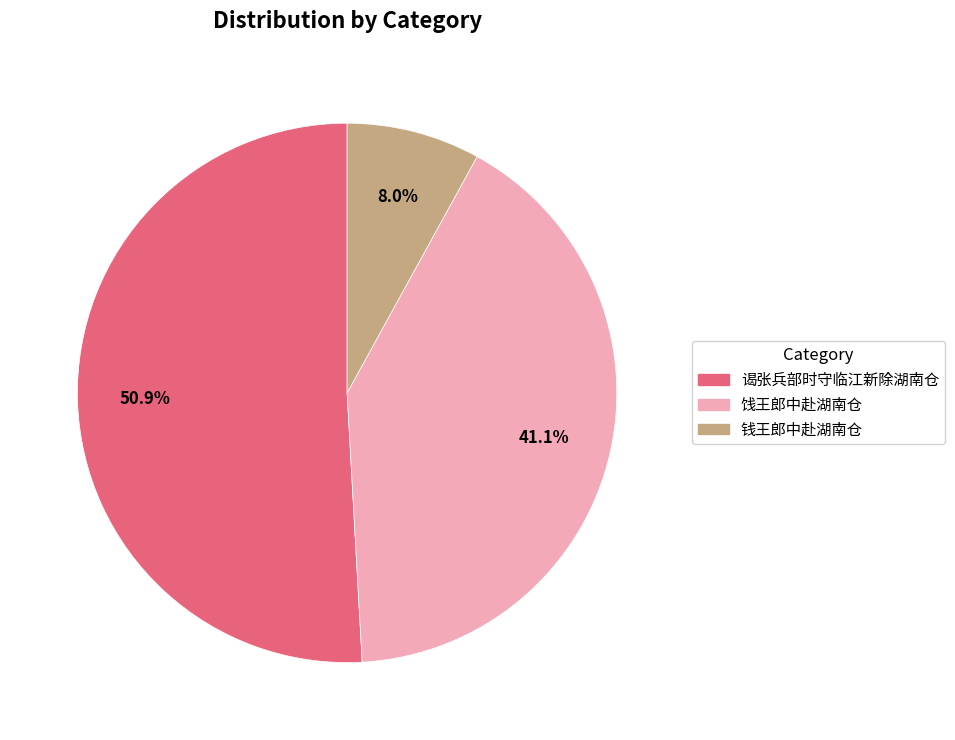

How many slices are in this pie chart?

3